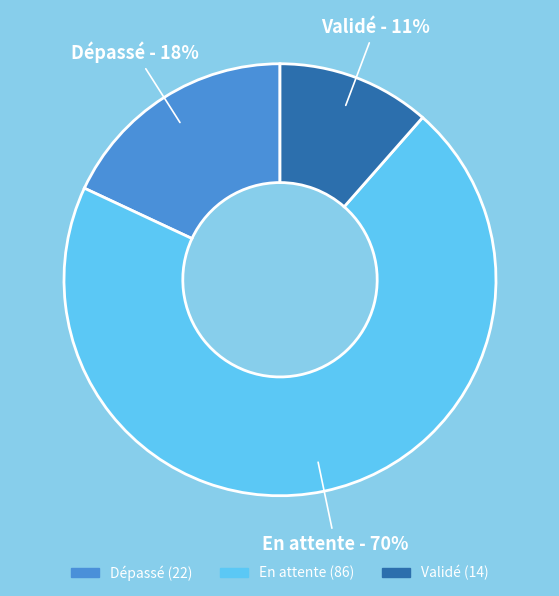

Does En attente account for over 50% of the chart?

Yes